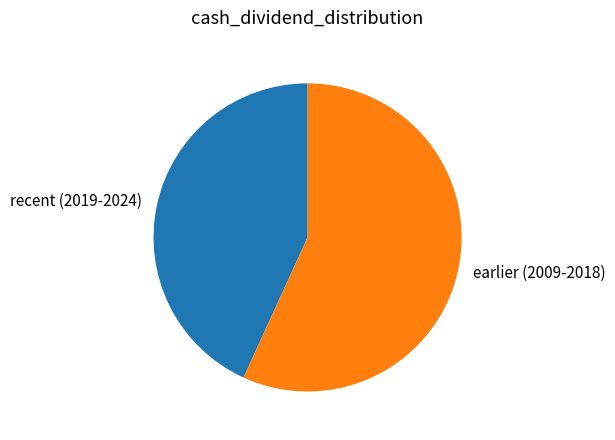

Is there a majority slice in this chart?

Yes